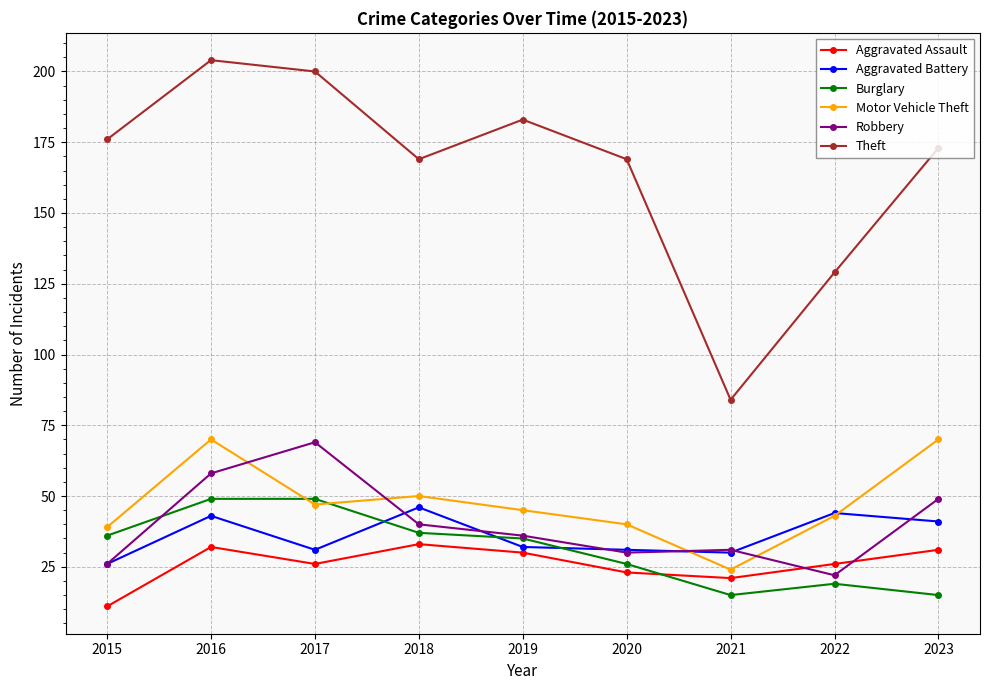

The value of Motor Vehicle Theft at 2016 is 70. True or false?

True